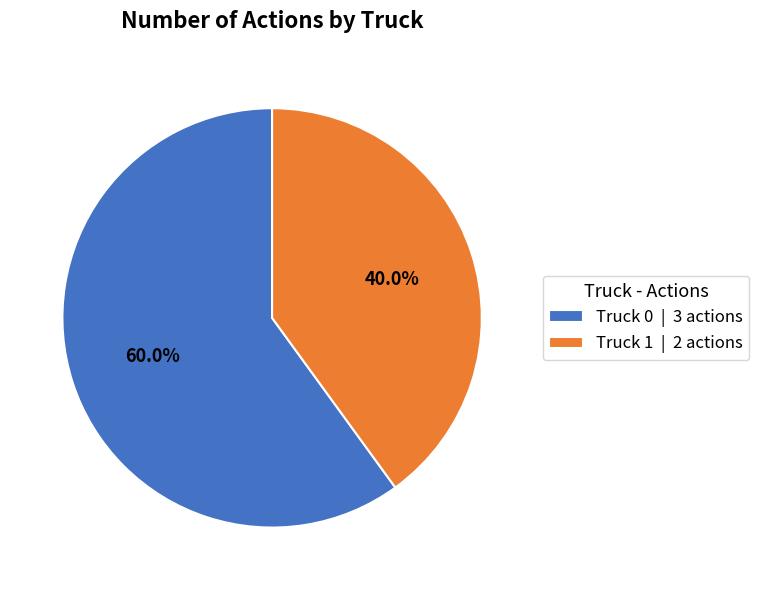

How much of the chart is everything except Truck 1?

60.0%